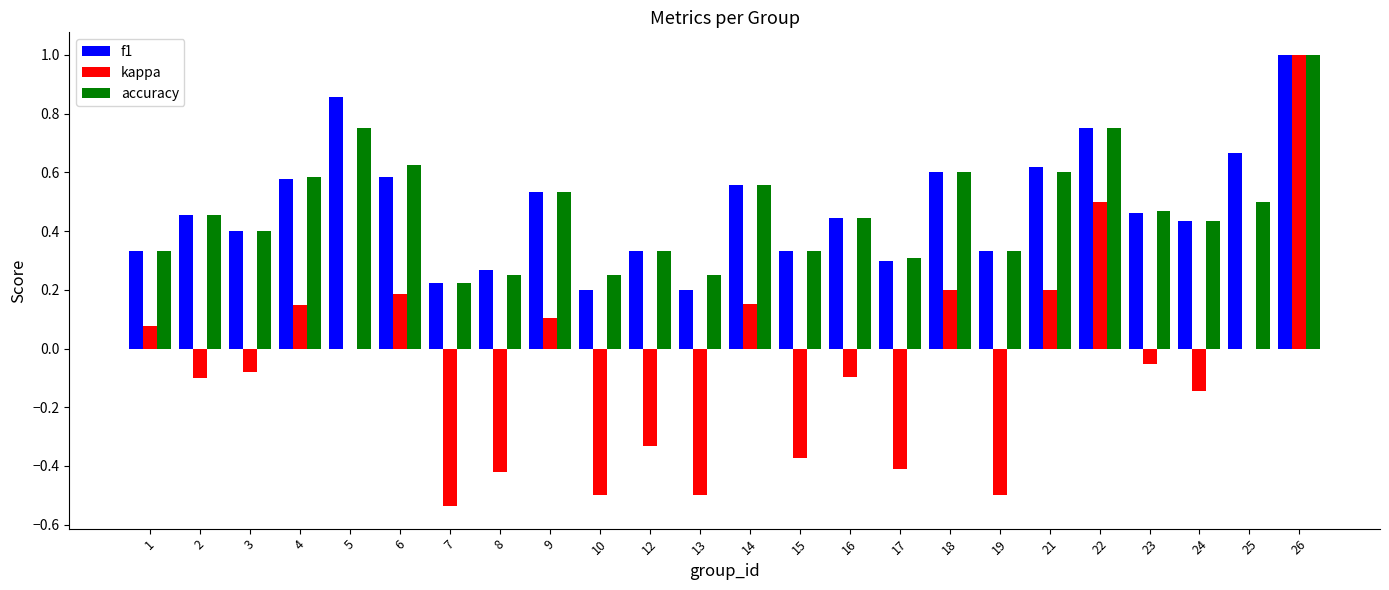

True or false: f1 has a value of 0.5 at 23.

True